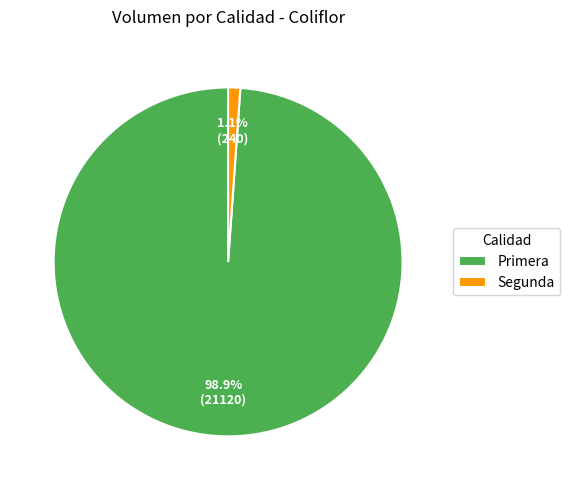

Count the number of slices in the pie.

2